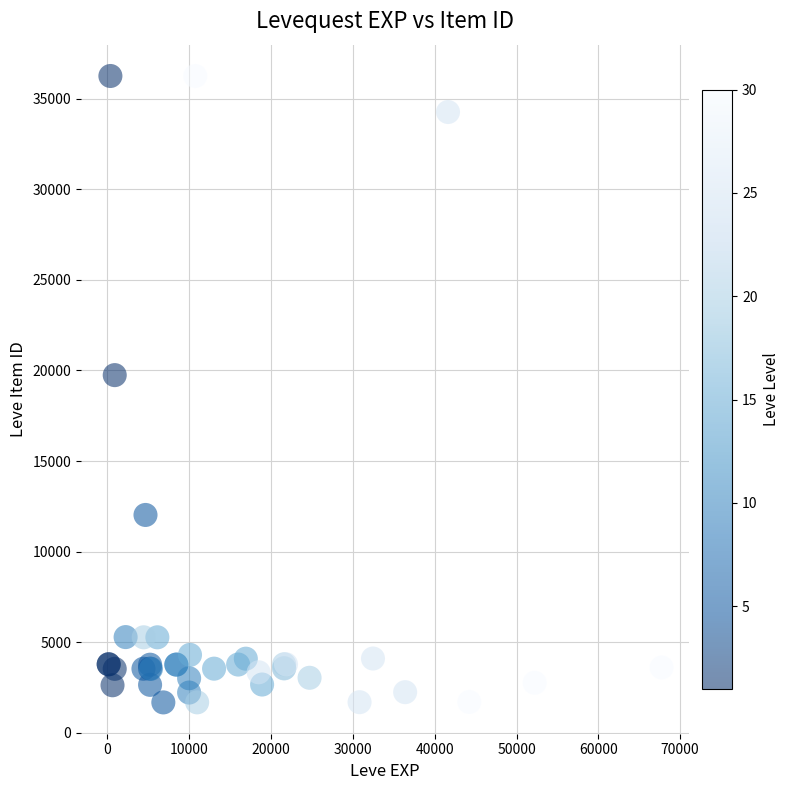

What Y value in the scatter plot is closest to 18967?

19744